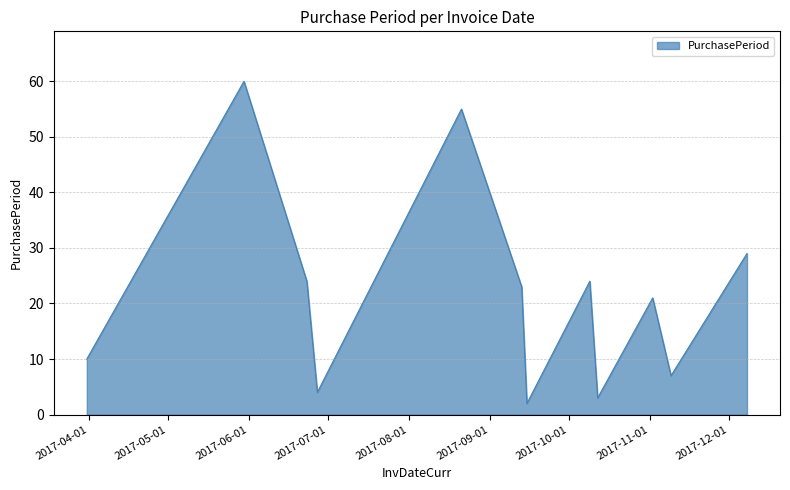

What is the difference between the maximum and minimum values?

58